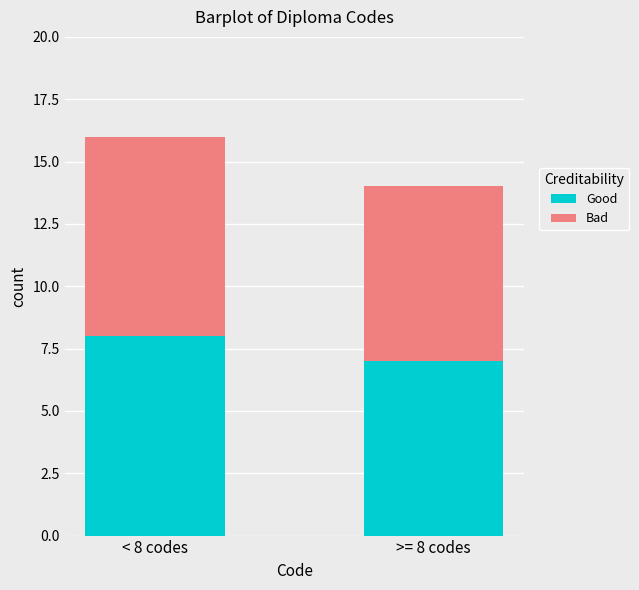

True or false: Good has a value of 8 at < 8 codes.

True